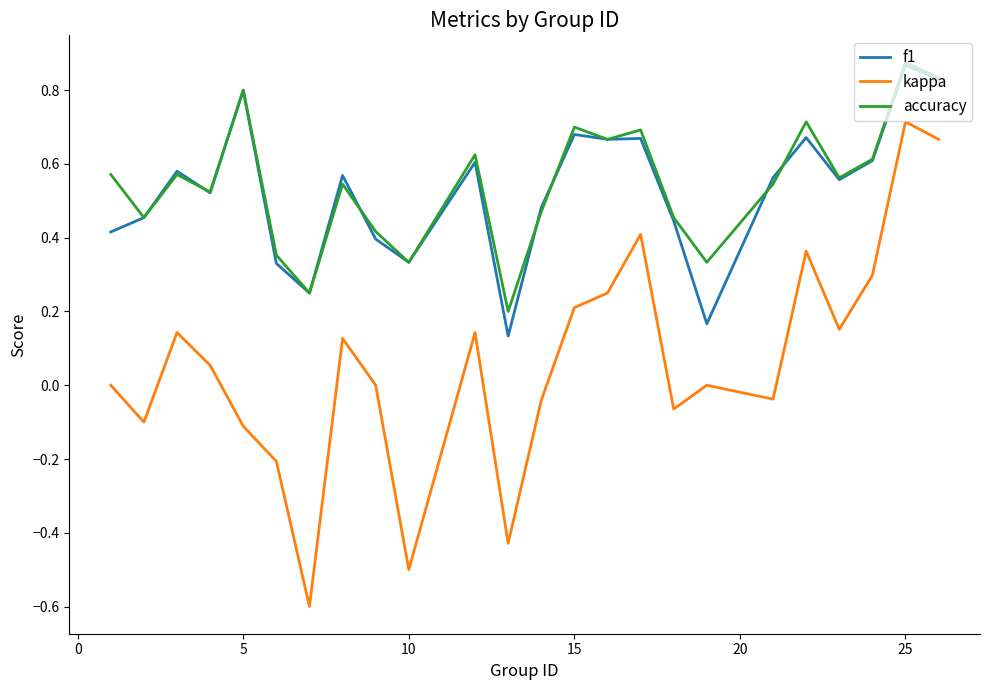

Which series has the widest spread of values?

kappa